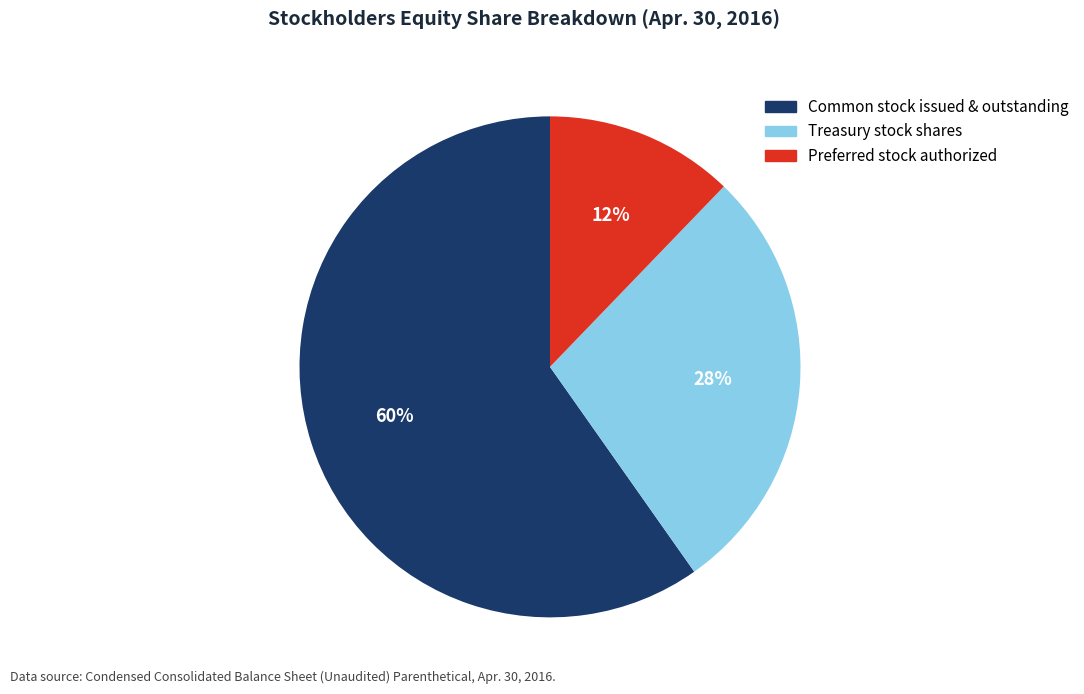

To the nearest percent, what is the difference between the largest and smallest slice percentages?

48%